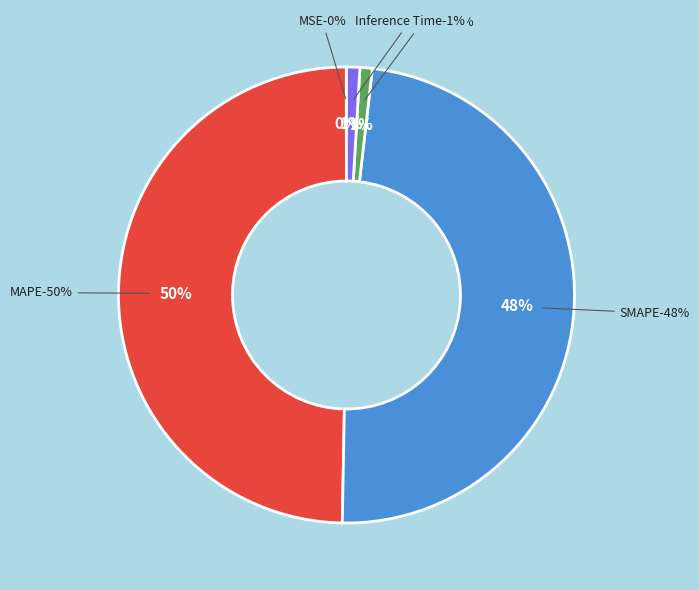

How many slices are in this pie chart?

5